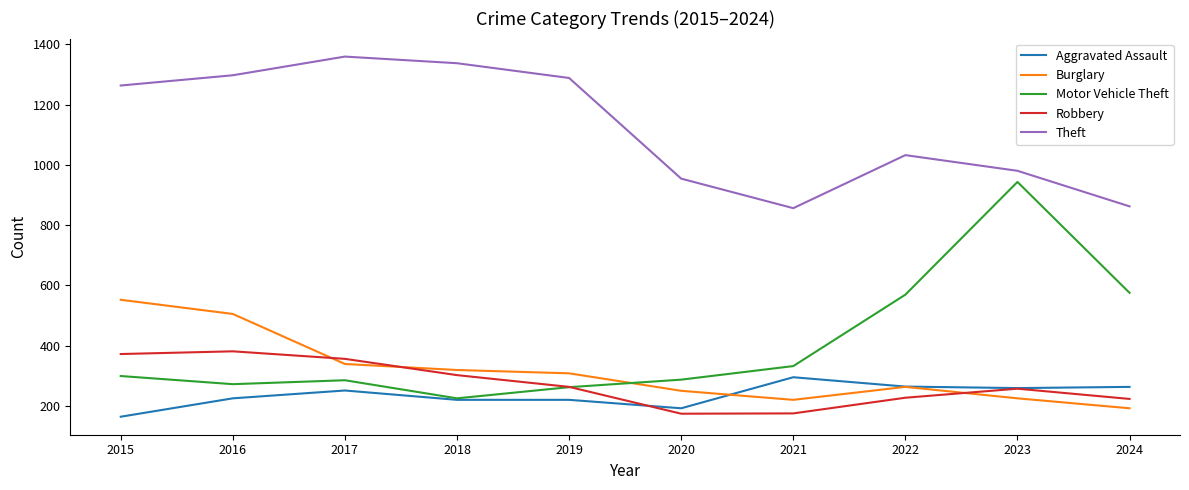

How many lines are shown in the chart?

5